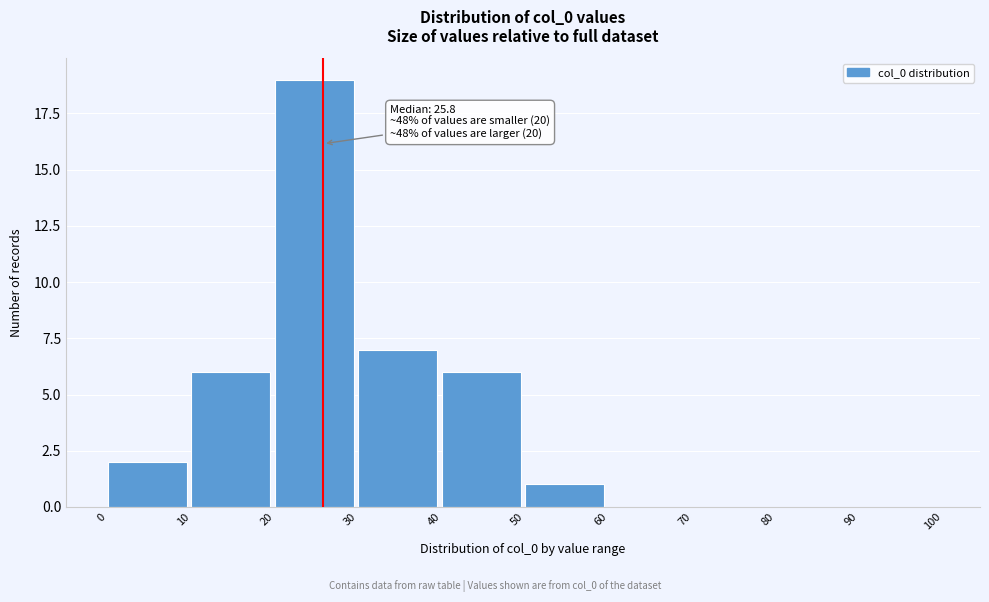

Over which range of the x-axis is the bar tallest?

20 to 30